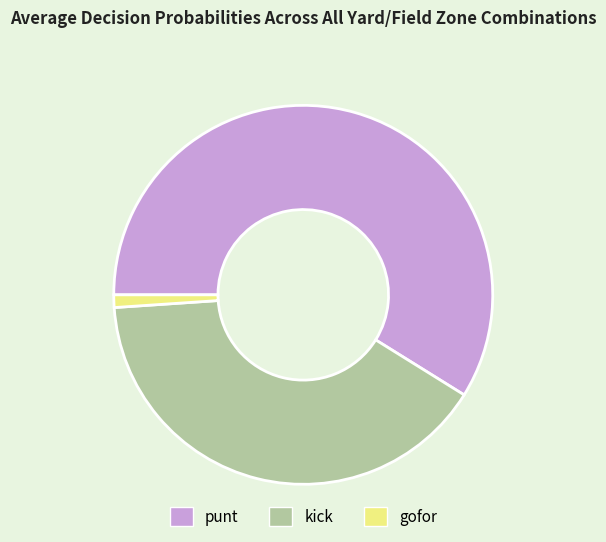

How many segments does this pie chart have?

3